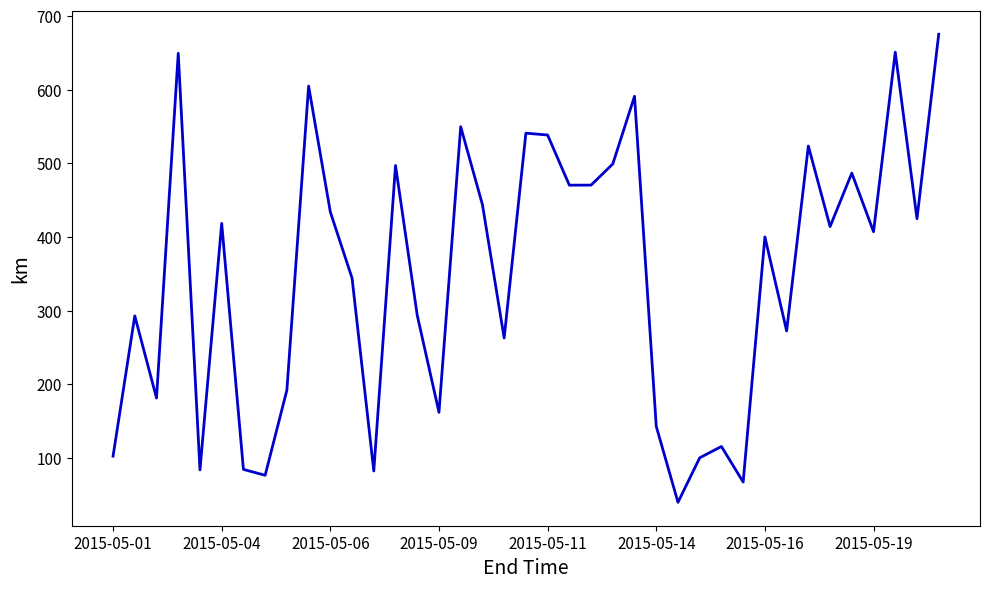

What is the difference between the maximum and minimum values?

635.4